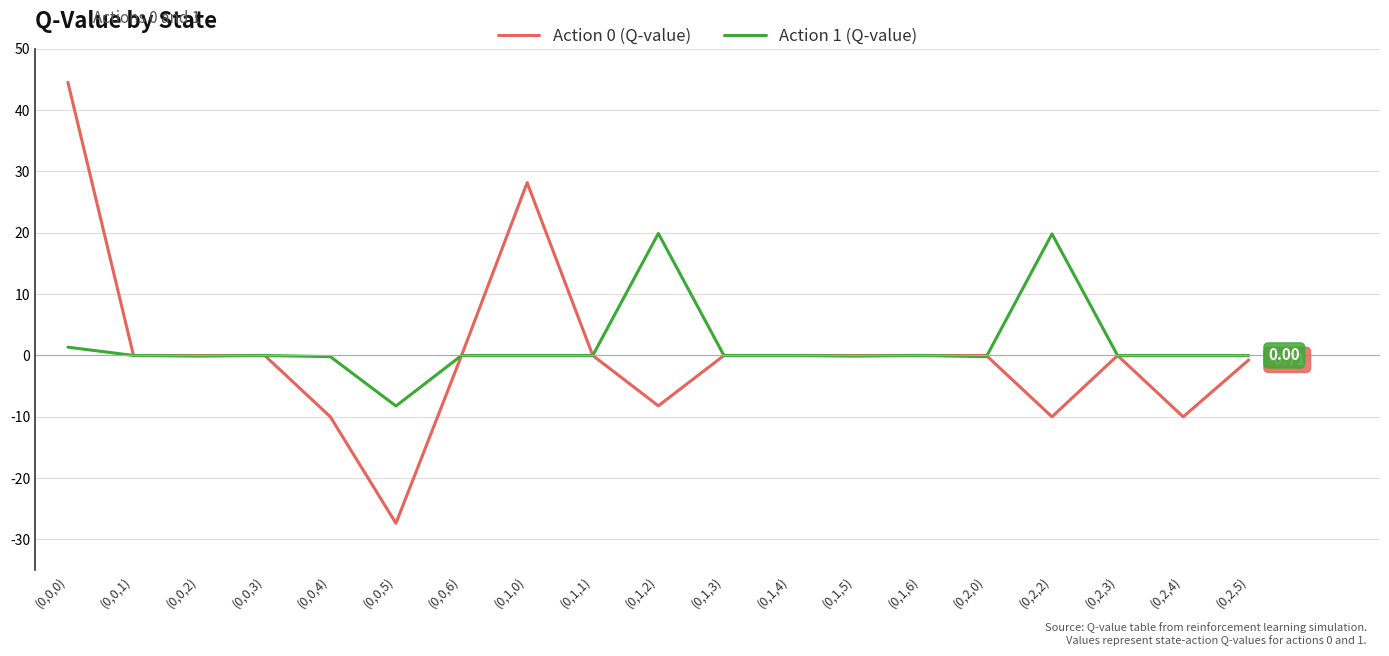

List the series in order of their overall mean, highest first.

Action 1 (Q-value), Action 0 (Q-value)